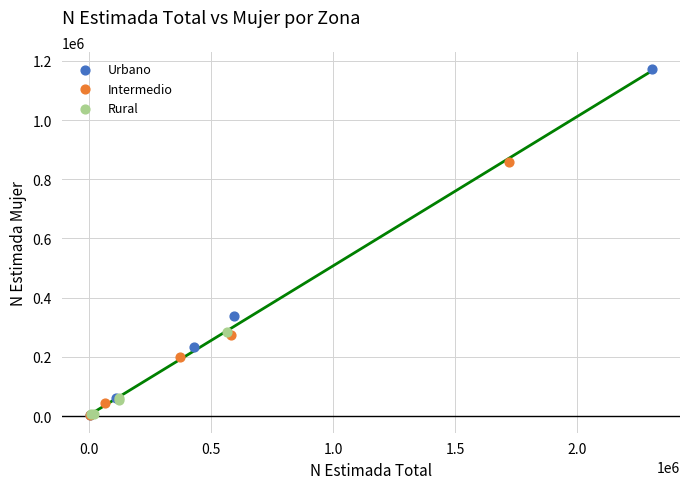

What are all the series names shown in the legend?

Urbano, Intermedio, Rural